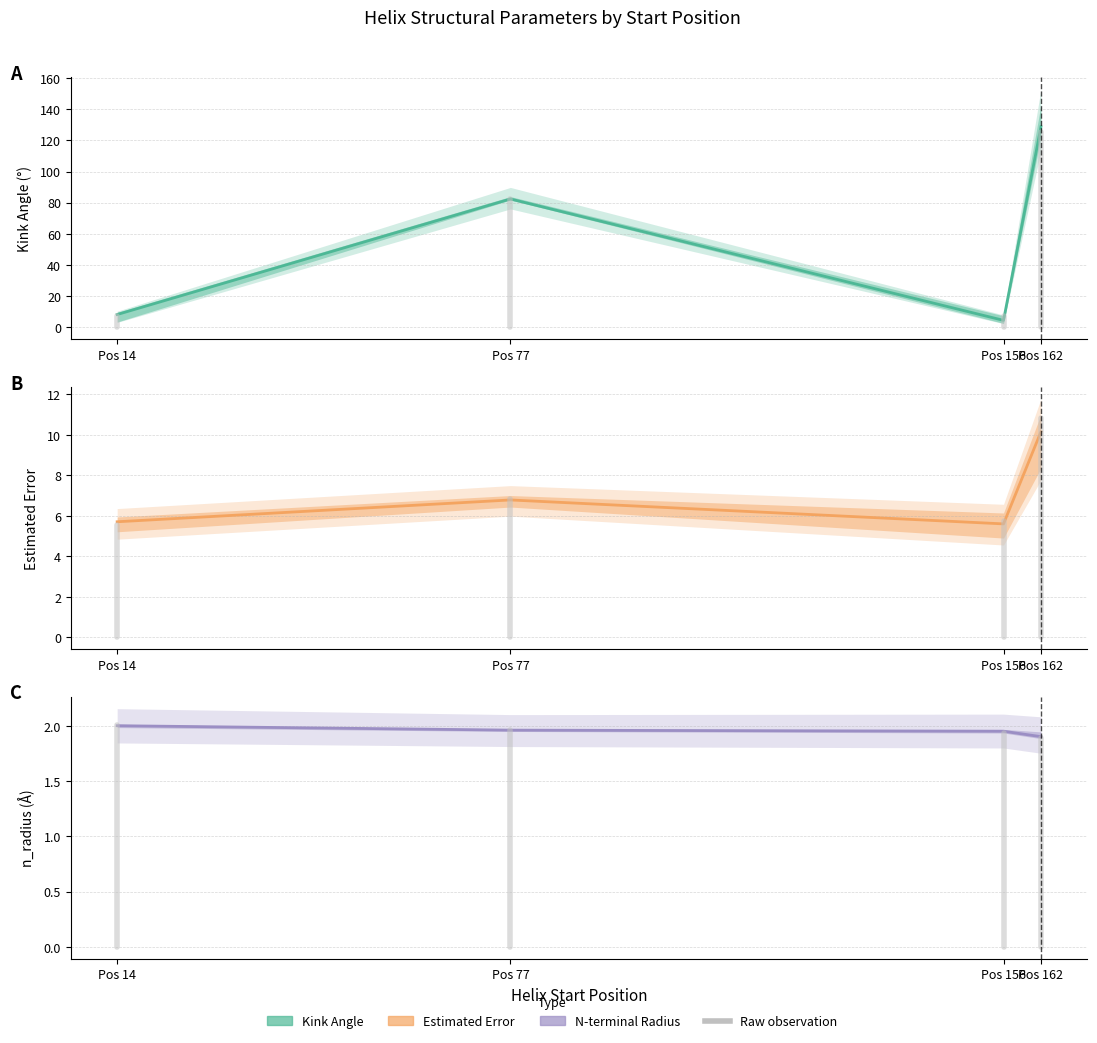

How many interior local peaks does the Estimated_Error (mean) series have?

1